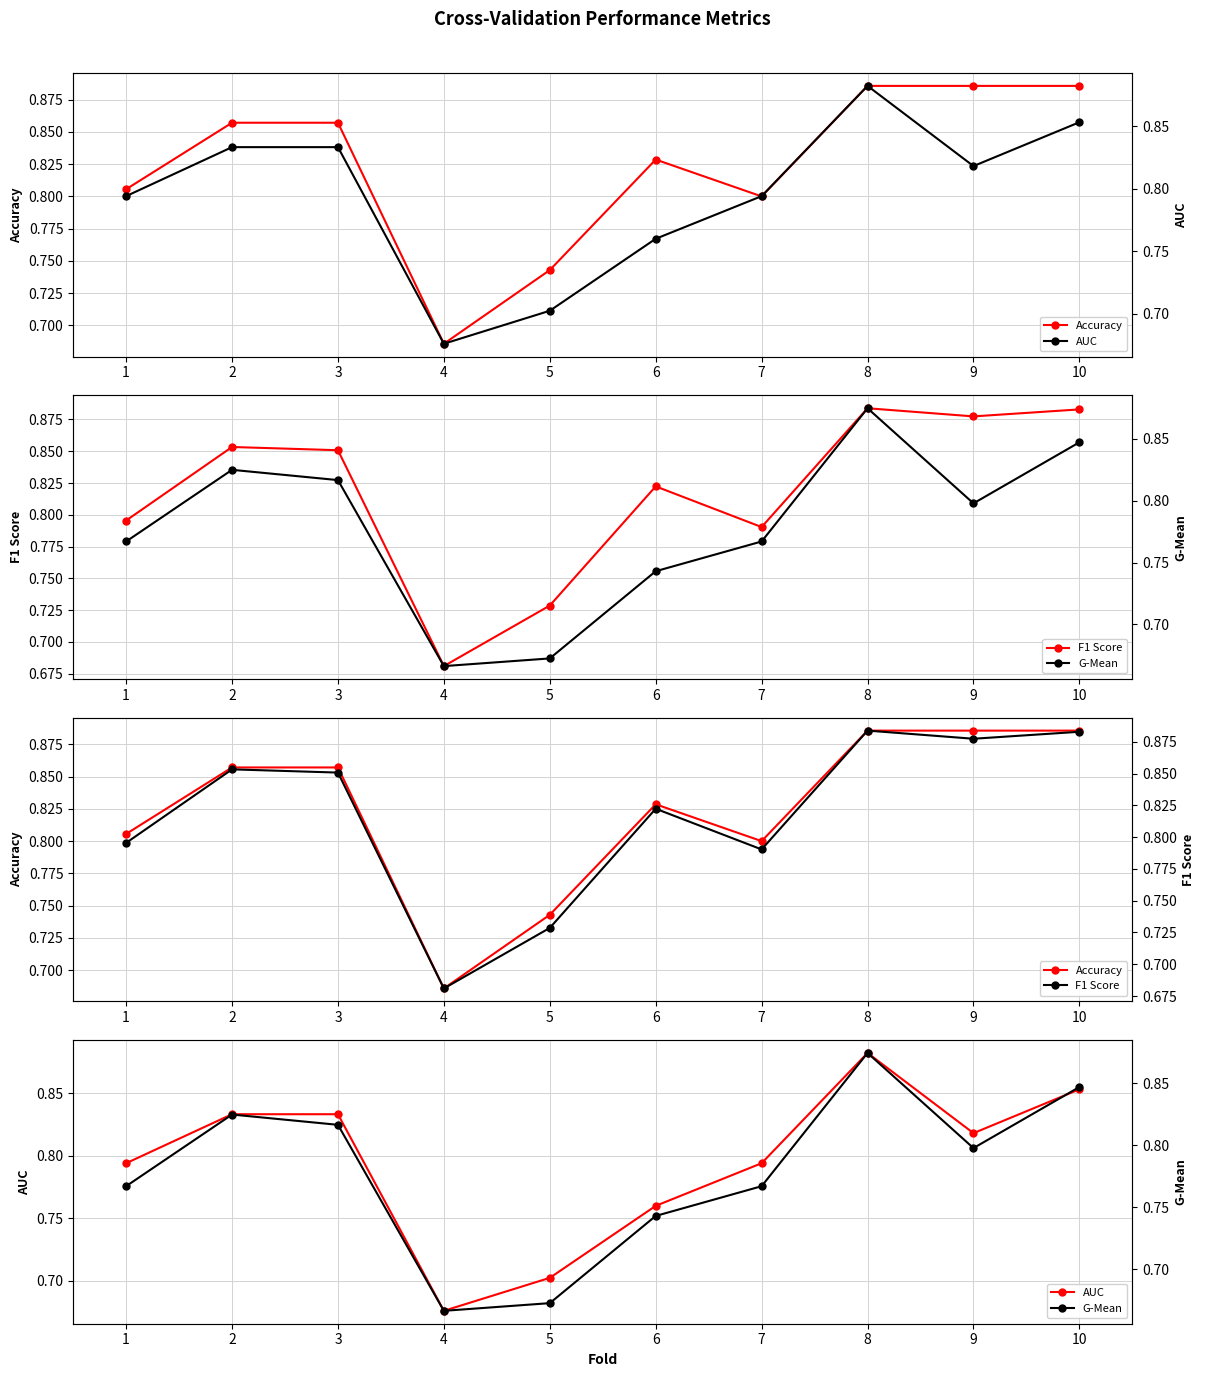

Rank the categories by AUC value from highest to lowest.

8, 10, 3, 2, 9, 1, 7, 6, 5, 4